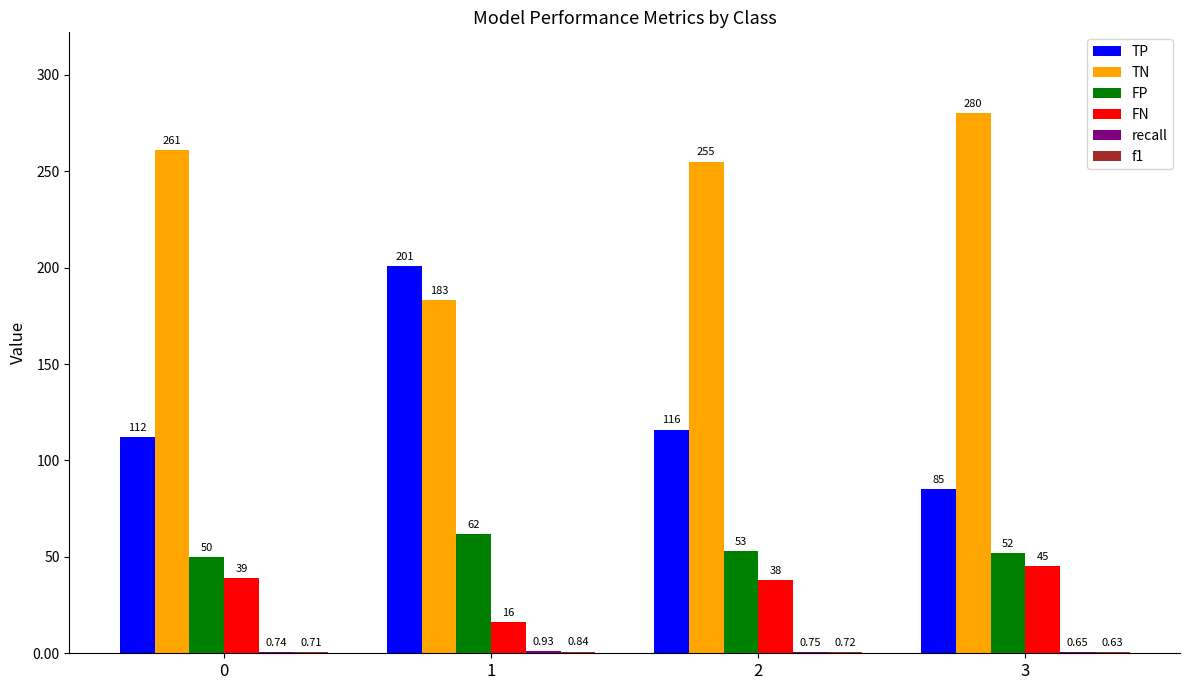

What is the sum of all FN values?

138.0